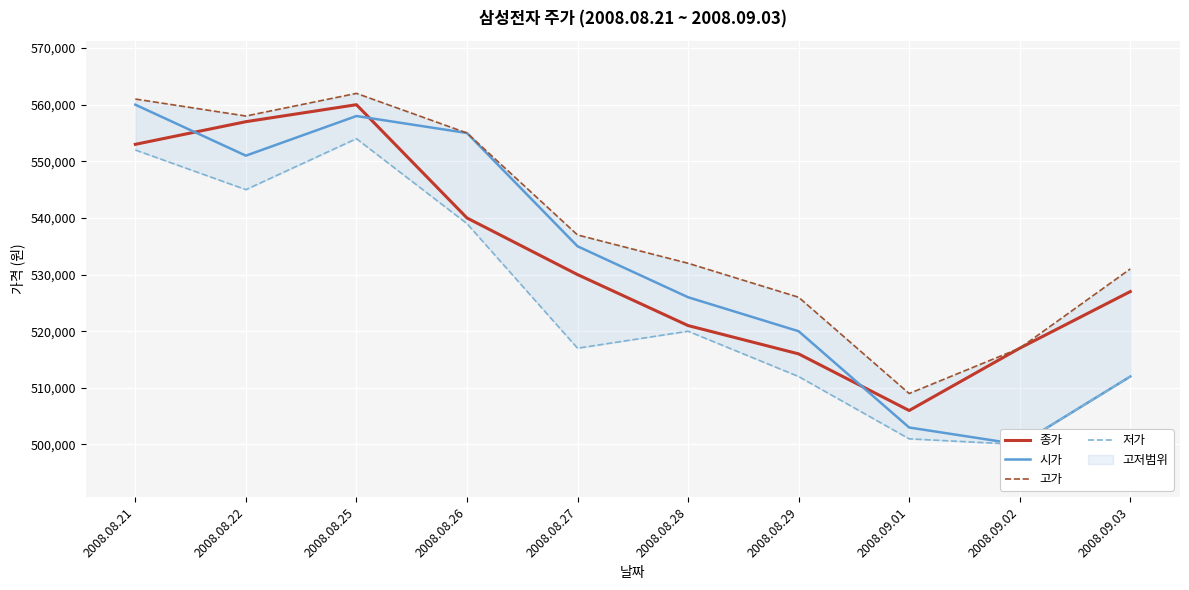

Count the number of categories in the chart.

10